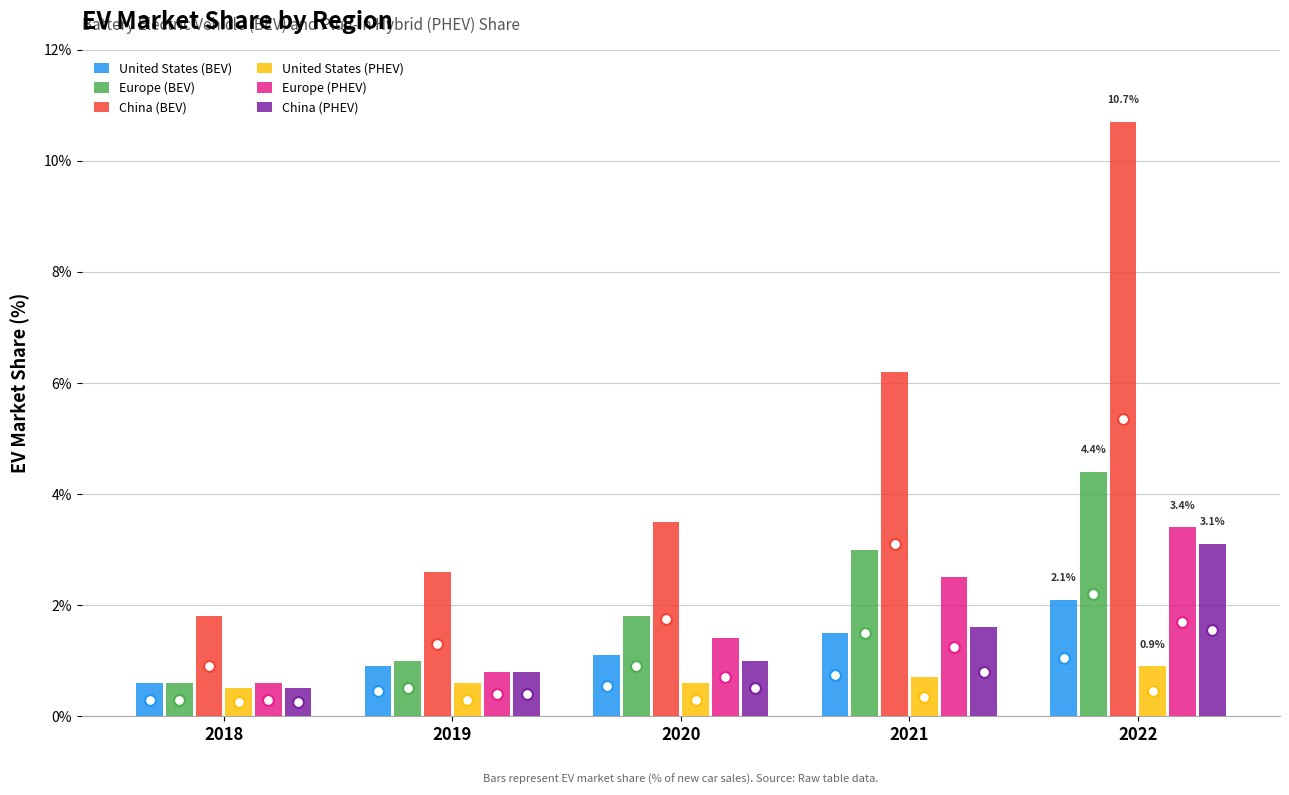

What are all the series names shown in the legend?

United States (BEV), Europe (BEV), China (BEV), United States (PHEV), Europe (PHEV), China (PHEV)